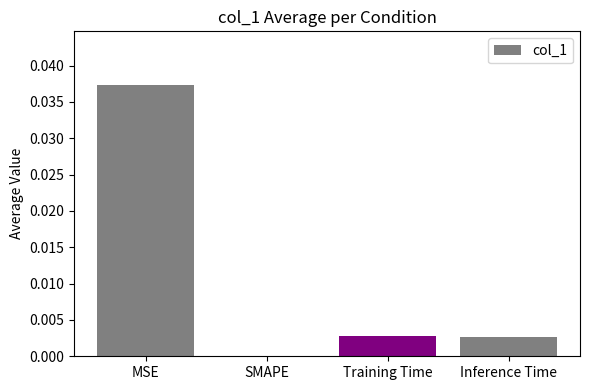

True or false: the data shows 0.0 at MSE.

True